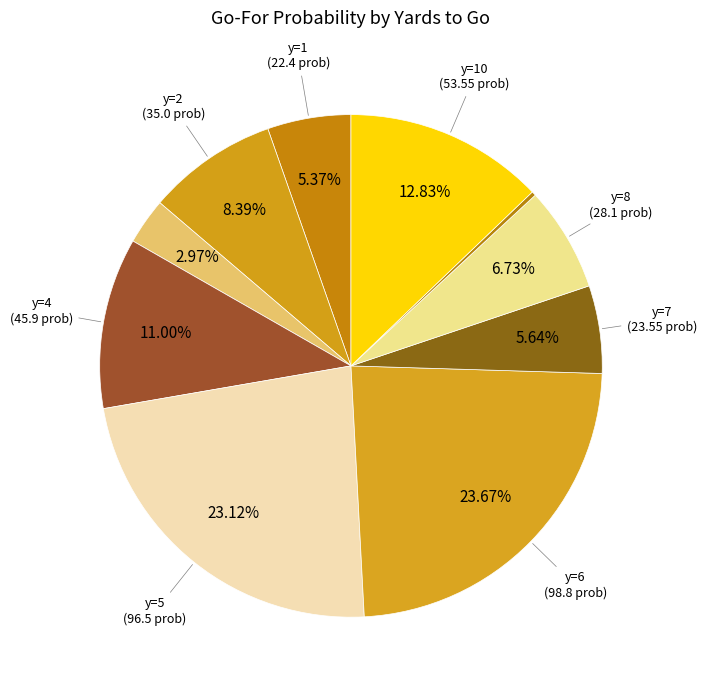

Which slice is the smallest?

y=9